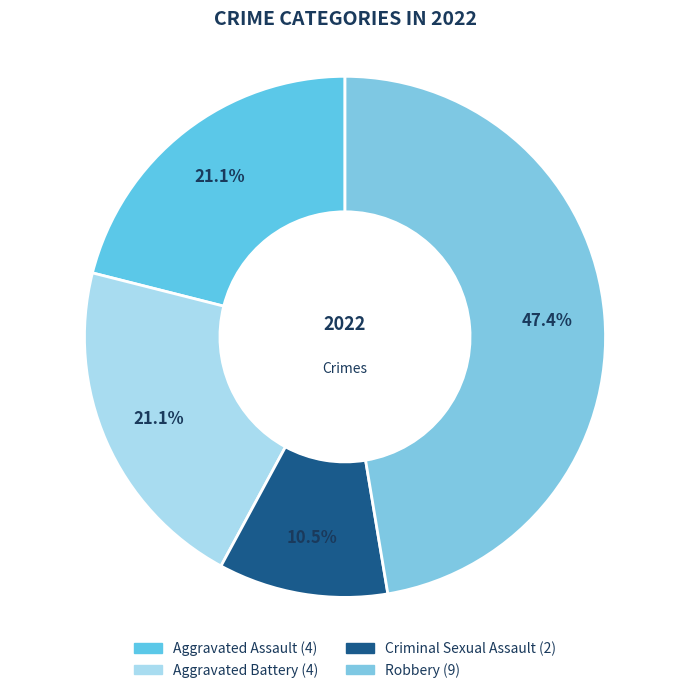

What is the change in value from Aggravated Assault to Robbery?

+5